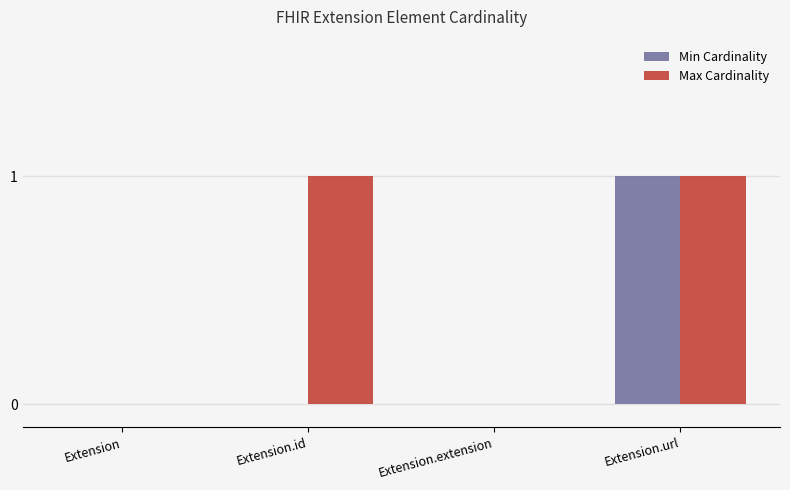

The Max Cardinality series shows 0 at Extension.url. True or false?

False